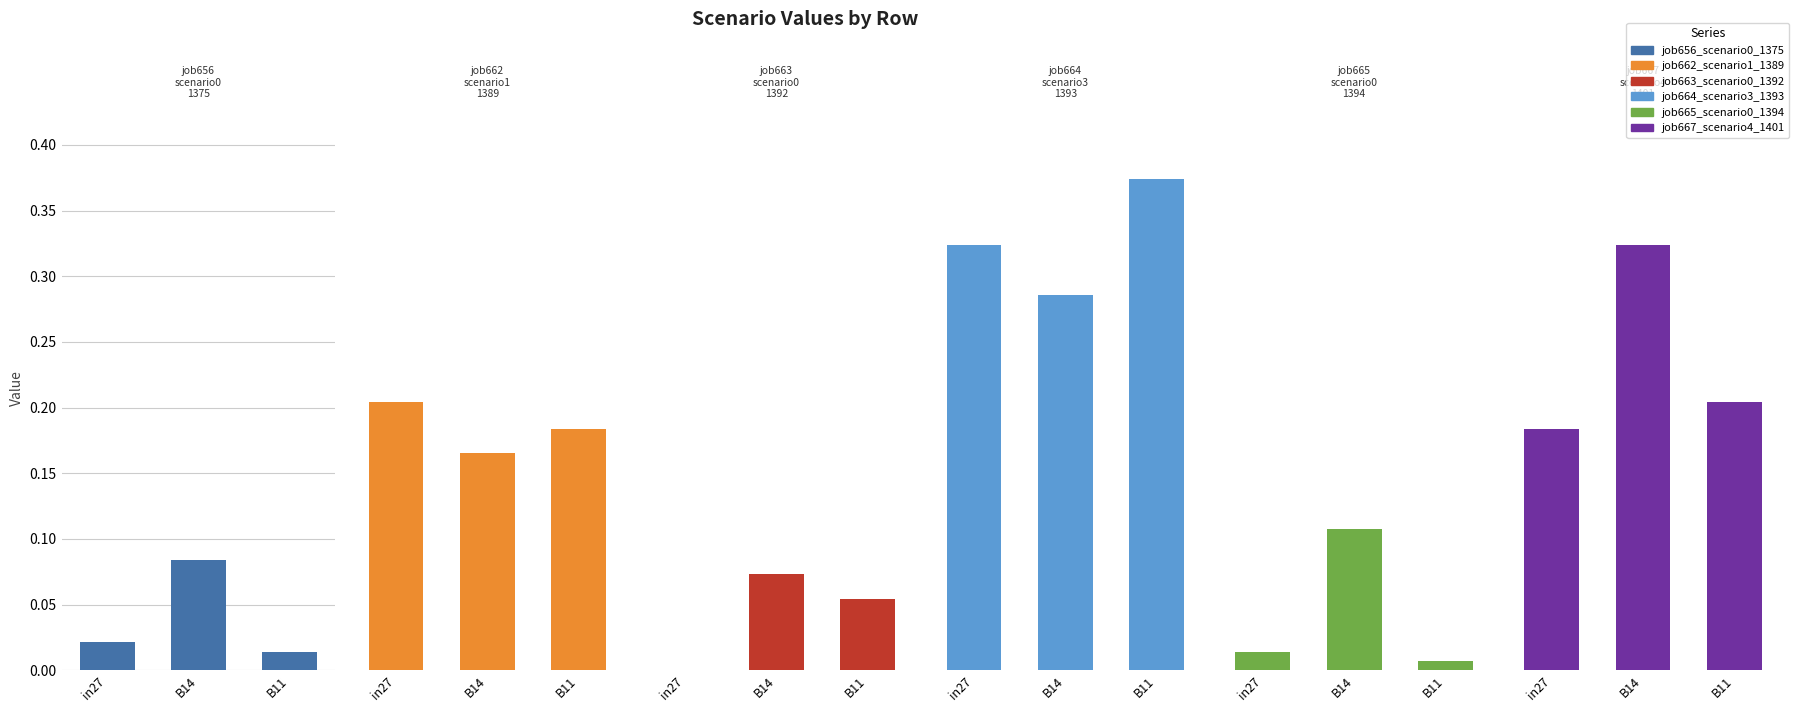

At which category is the sum across all series the highest?

B14